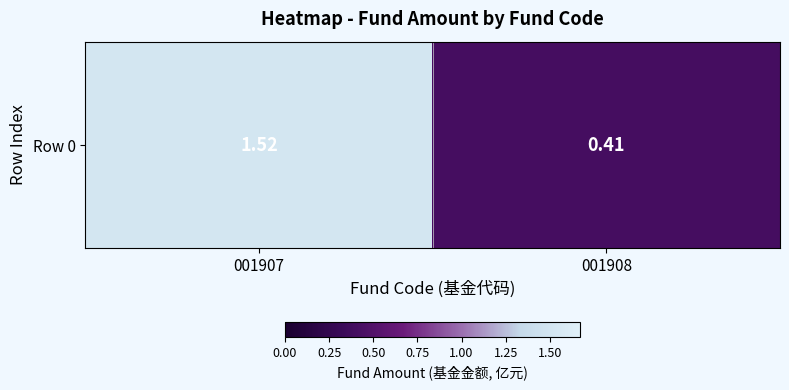

List the labels in order of value, smallest first.

001908, 001907